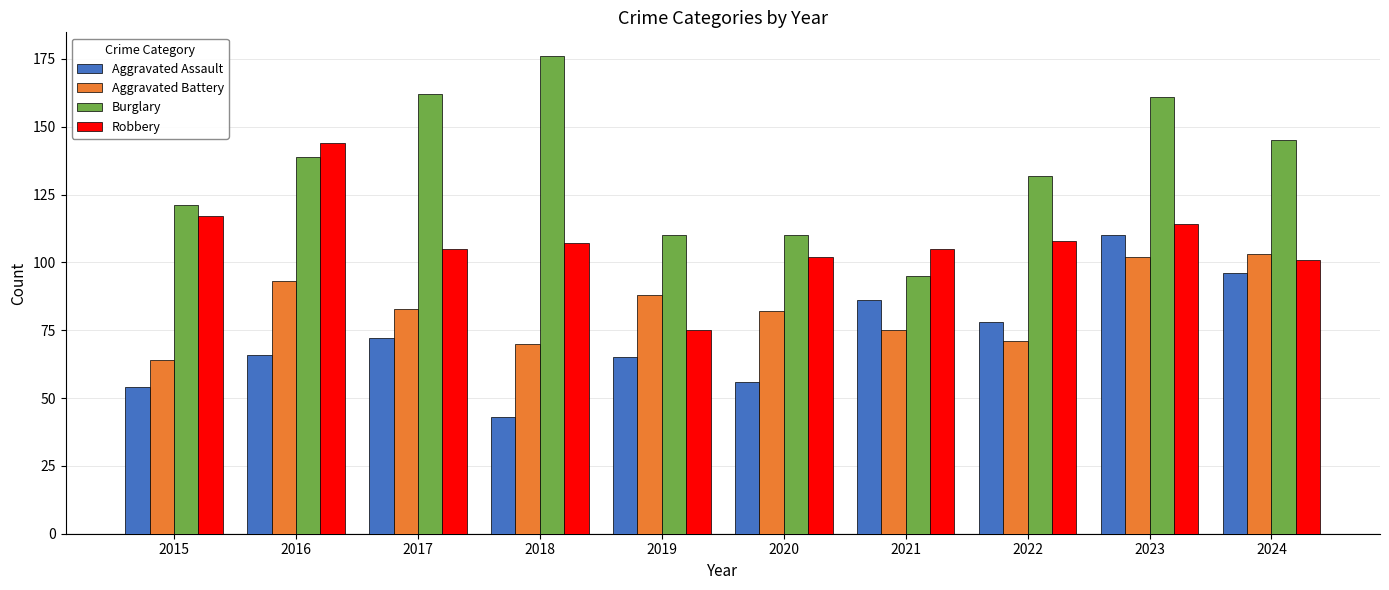

Reading left to right, extract all data points from this chart.

Aggravated Assault: 2015=54	2016=66	2017=72	2018=43	2019=65	2020=56	2021=86	2022=78	2023=110	2024=96
Aggravated Battery: 2015=64	2016=93	2017=83	2018=70	2019=88	2020=82	2021=75	2022=71	2023=102	2024=103
Burglary: 2015=121	2016=139	2017=162	2018=176	2019=110	2020=110	2021=95	2022=132	2023=161	2024=145
Robbery: 2015=117	2016=144	2017=105	2018=107	2019=75	2020=102	2021=105	2022=108	2023=114	2024=101